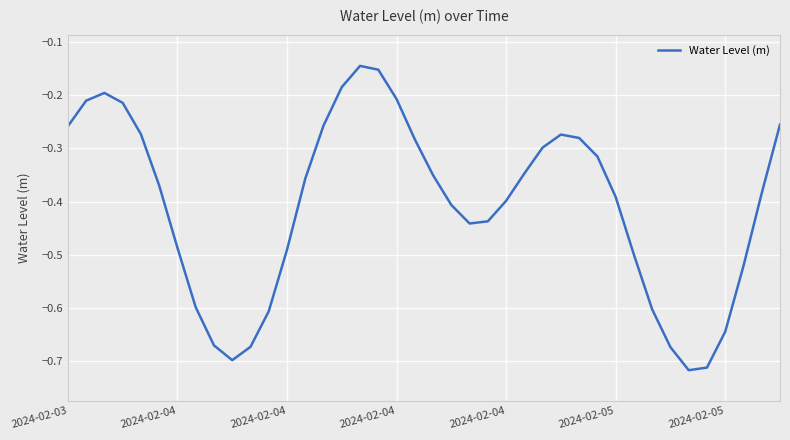

What is the difference between the maximum and minimum values?

0.6